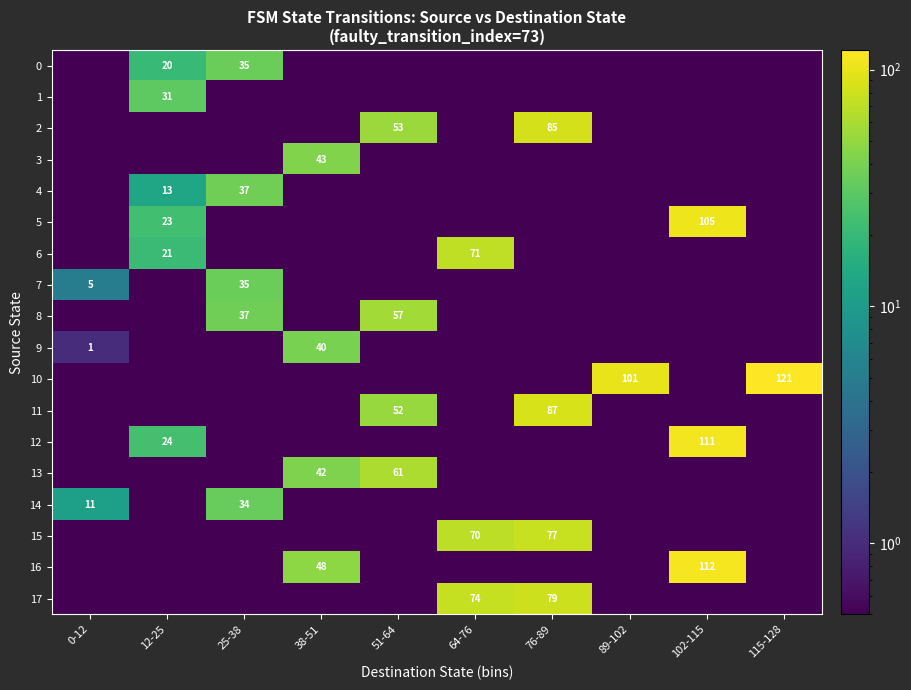

The value of 14 at 25-38 is 20.4. True or false?

False